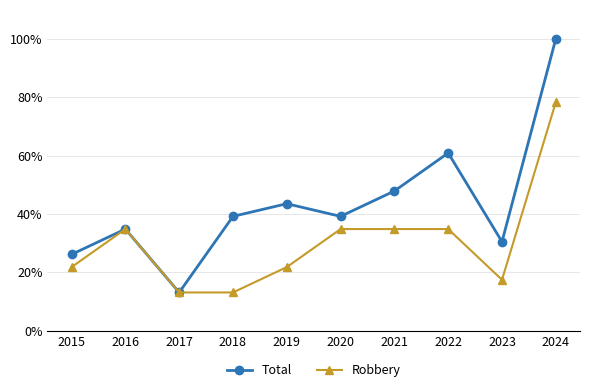

List the series in order of their peak value, lowest first.

Robbery, Total